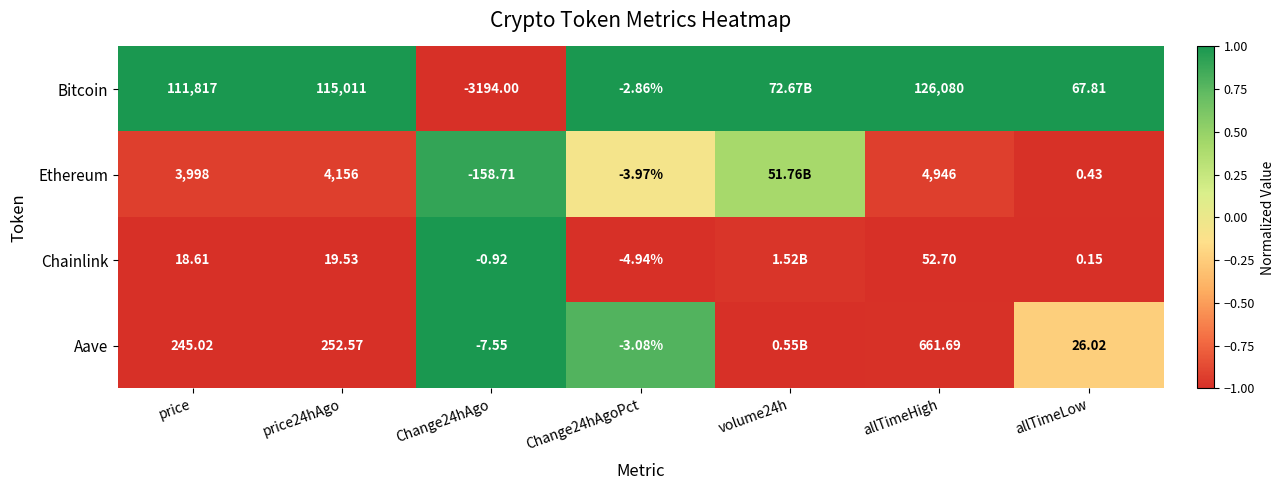

Between Change24hAgoPct and allTimeLow, which series saw the biggest shift?

Bitcoin